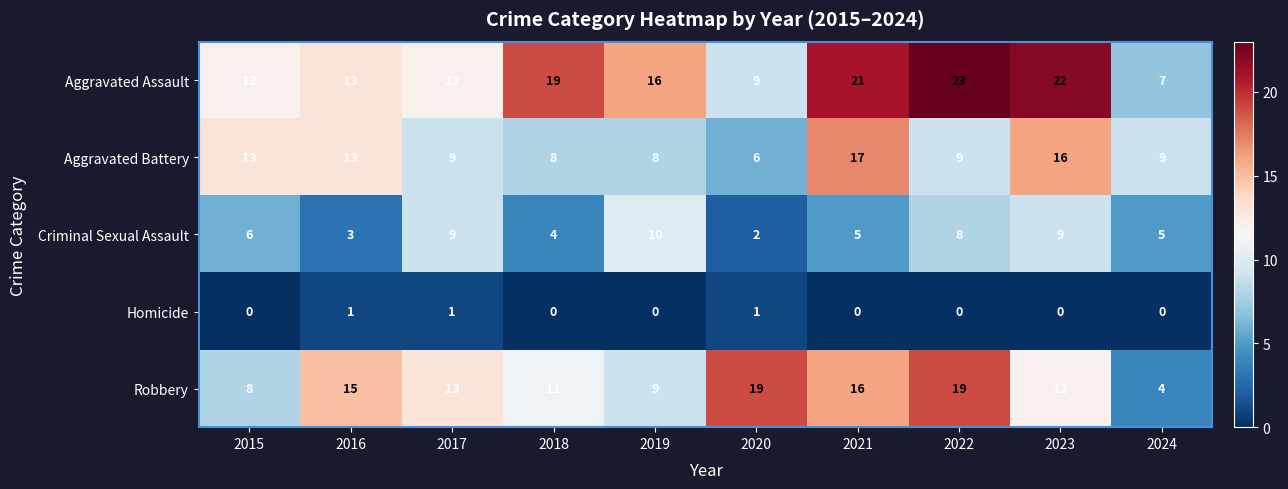

At which label is Aggravated Assault closest to 15?

2019